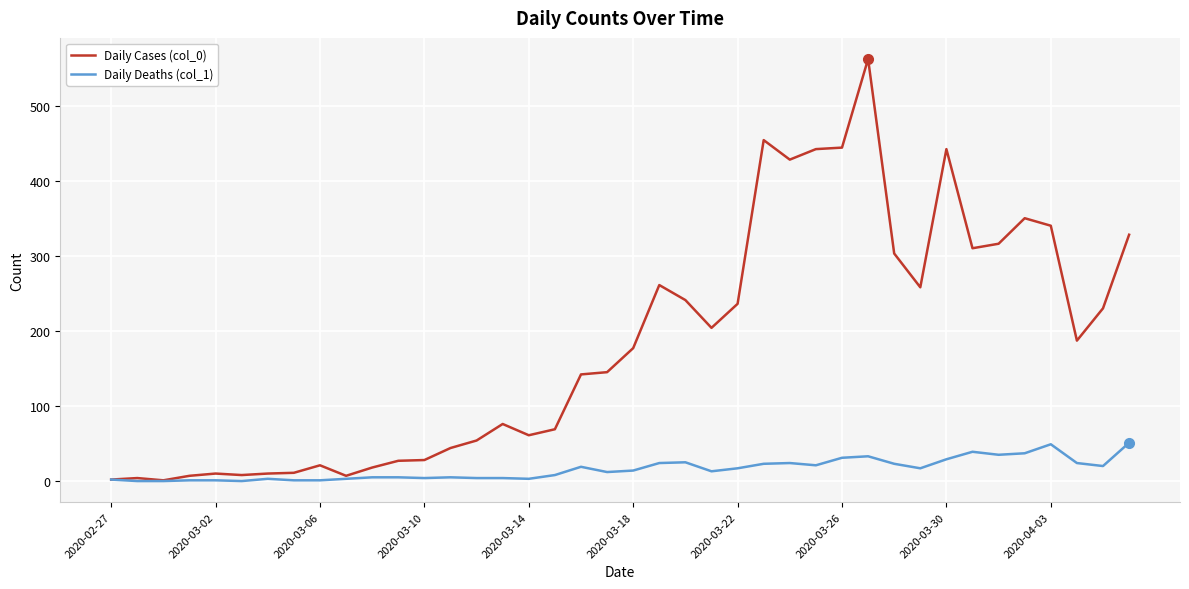

Which series has the largest total across all categories?

Daily Cases (col_0)